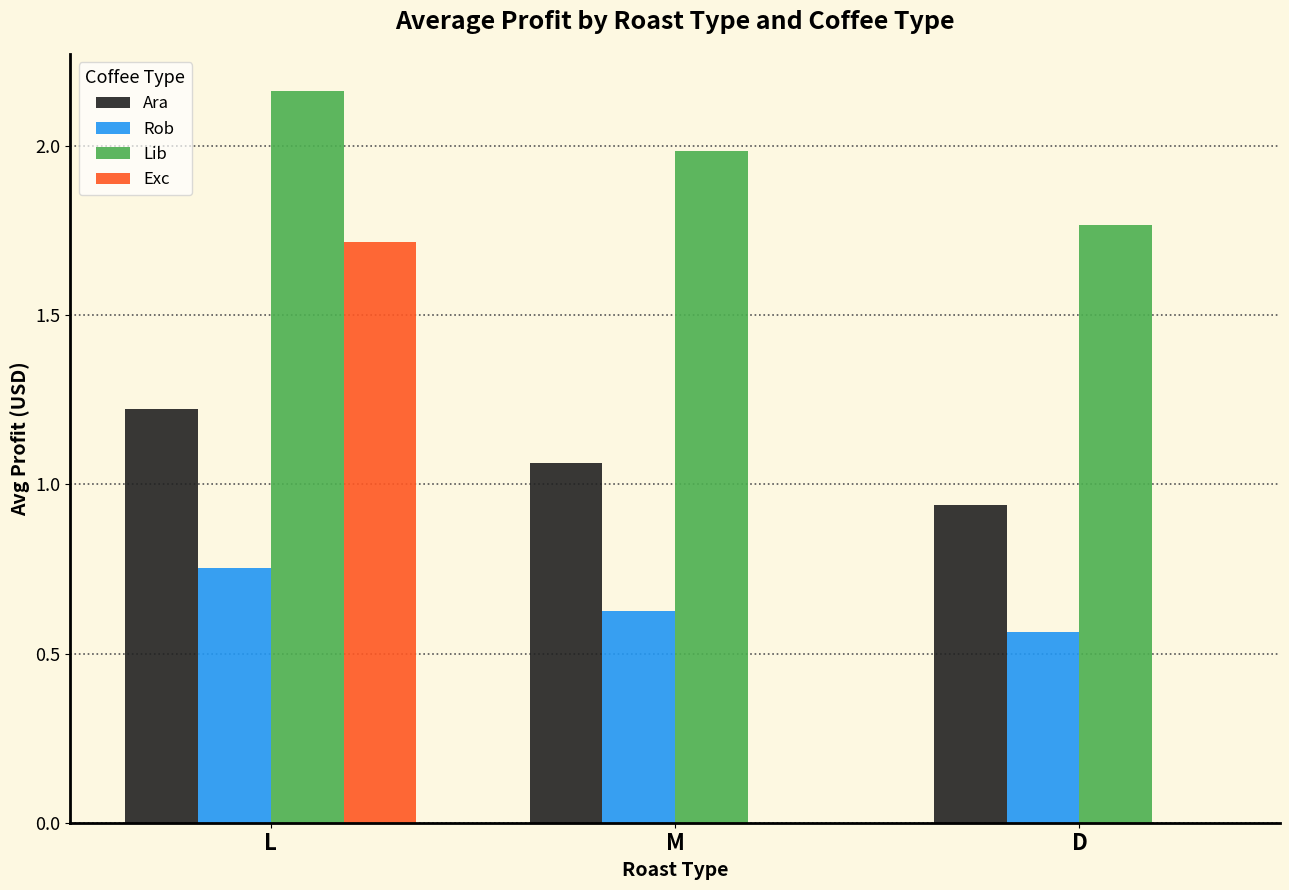

Is the value of Ara at M greater than the value of Rob at D?

Yes